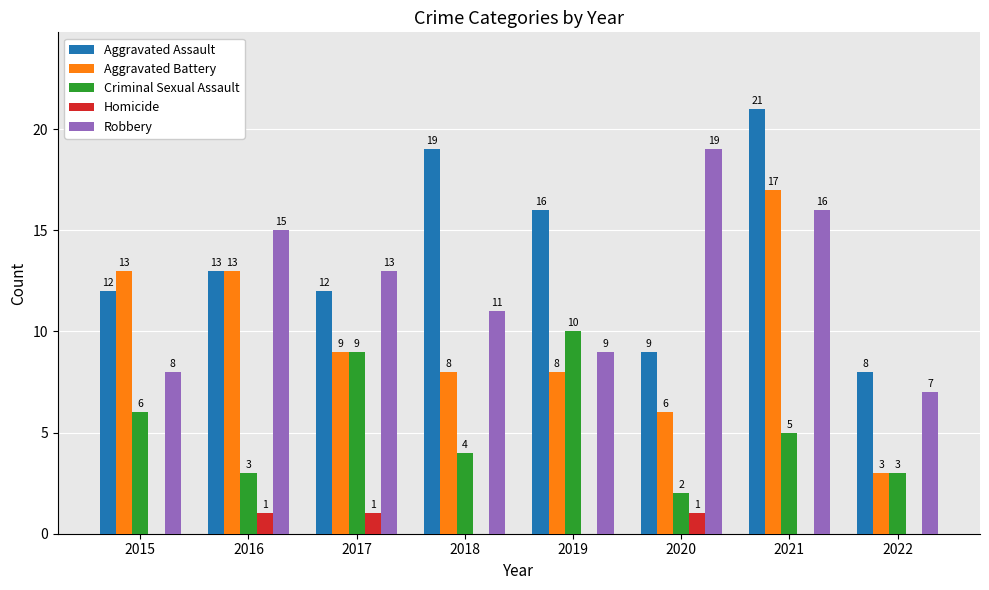

What is the greatest value displayed?

21